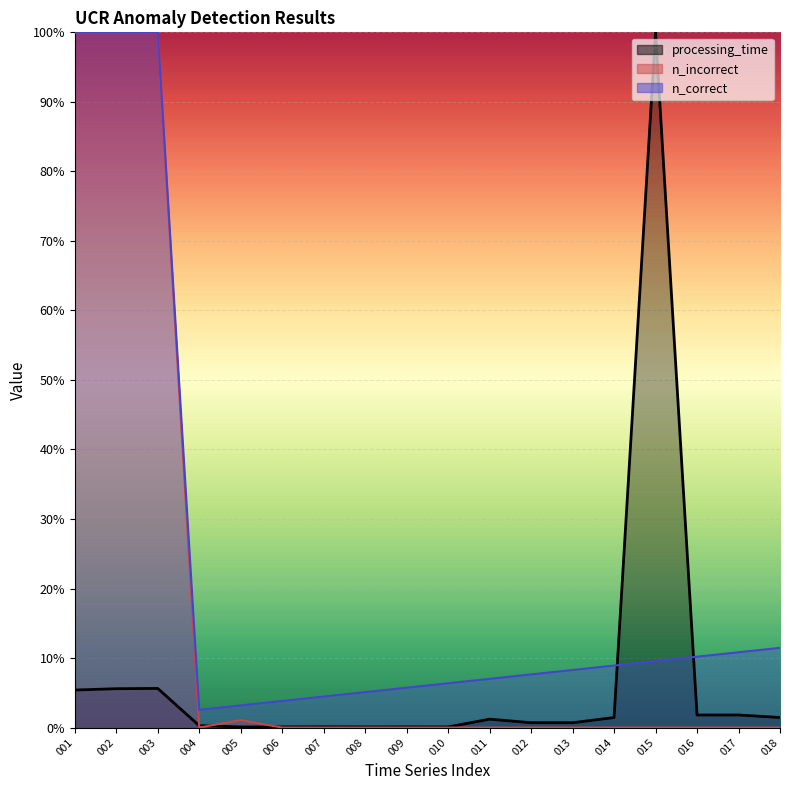

Rank the categories by n_incorrect value from lowest to highest.

004, 006, 007, 008, 009, 010, 011, 012, 013, 014, 015, 016, 017, 018, 005, 001, 002, 003